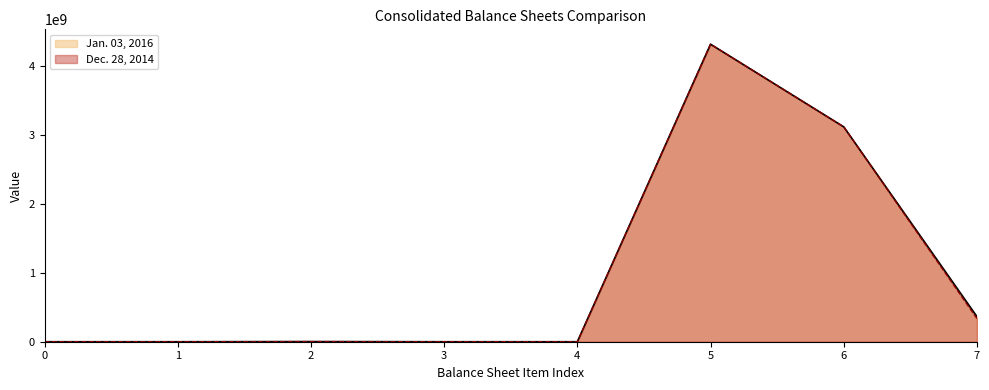

In Dec. 28, 2014, how many points are higher than both neighbors (excluding endpoints)?

2